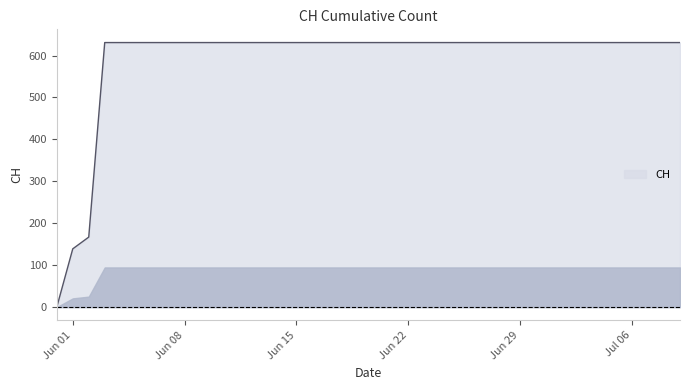

What is the maximum value shown in the chart?

631